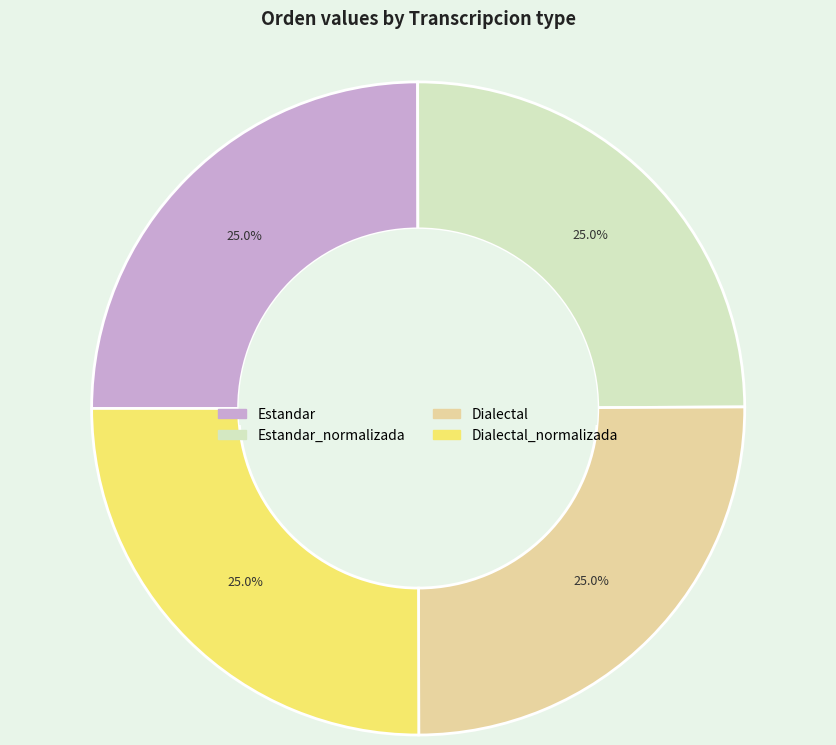

Is there any slice that represents more than half of the pie?

No